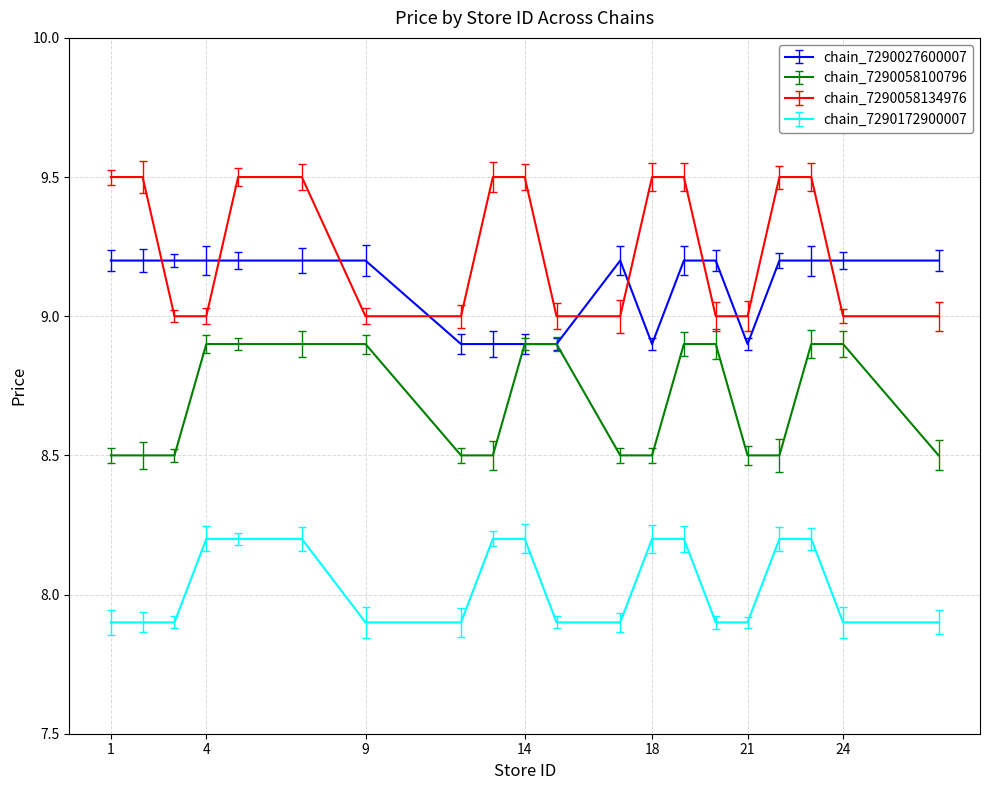

Which series has the largest total across all categories?

chain_7290058134976